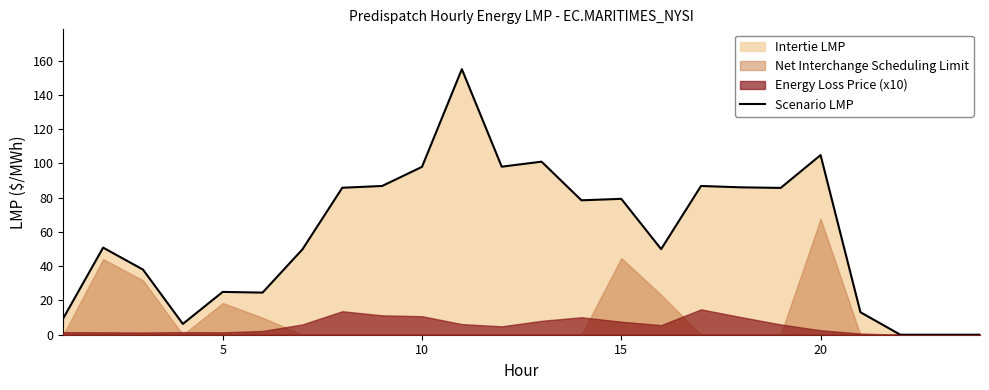

What is the maximum value for Scenario LMP?

155.0